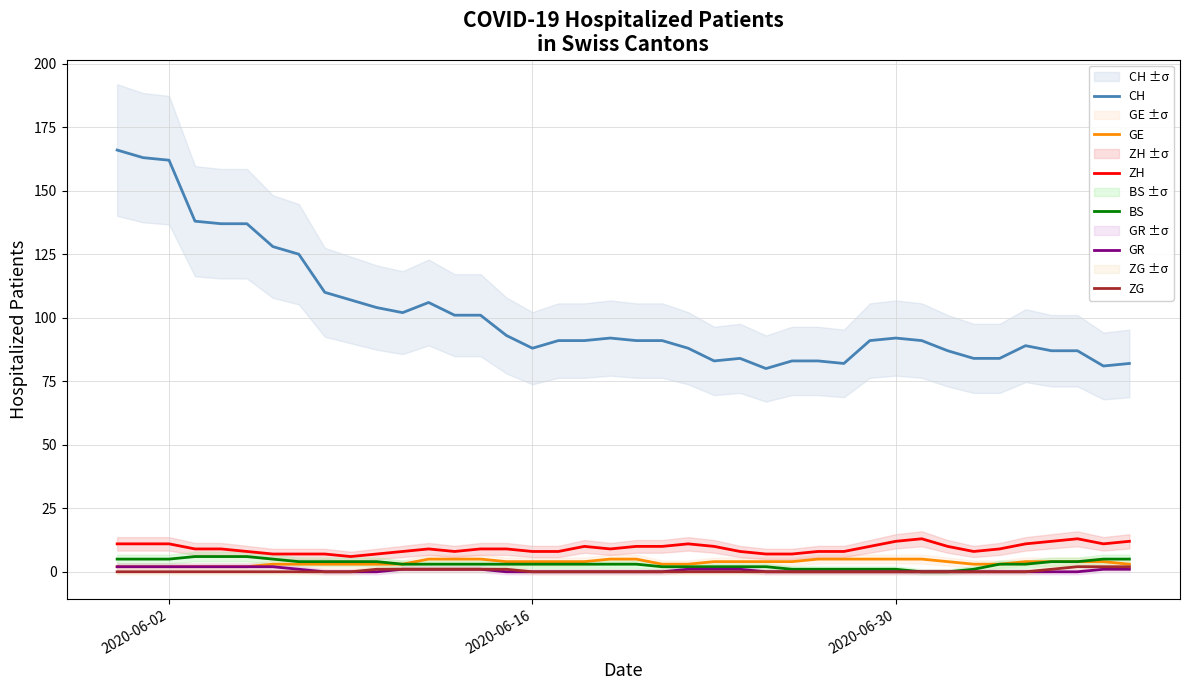

True or false: ZH and CH cross at least once.

False